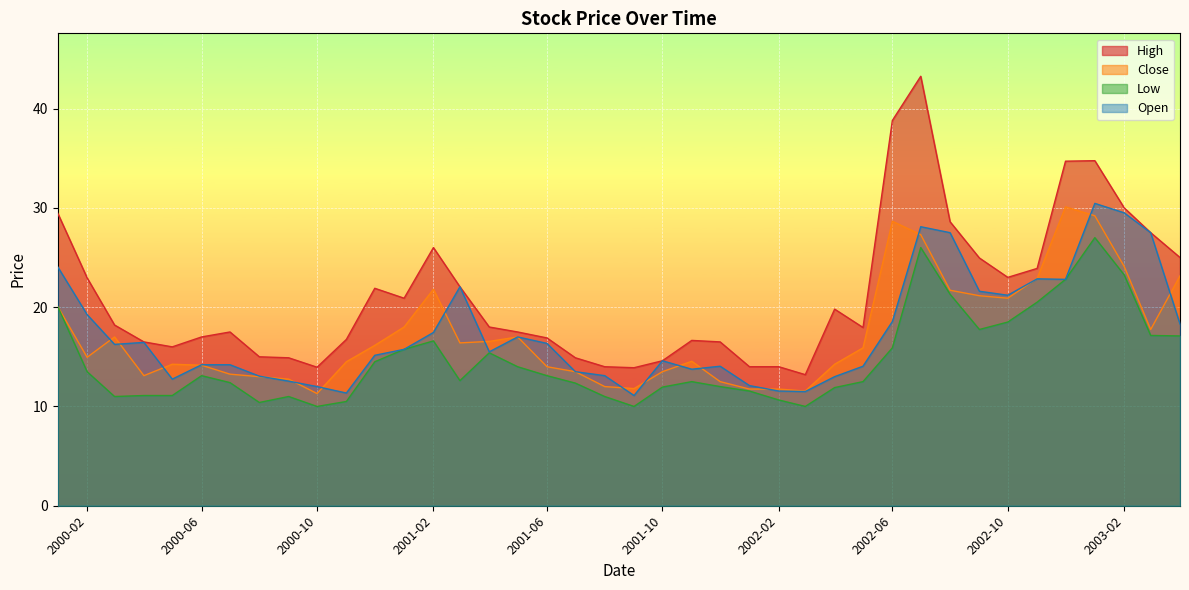

What is the label of the 9th point from the right?

2002-08